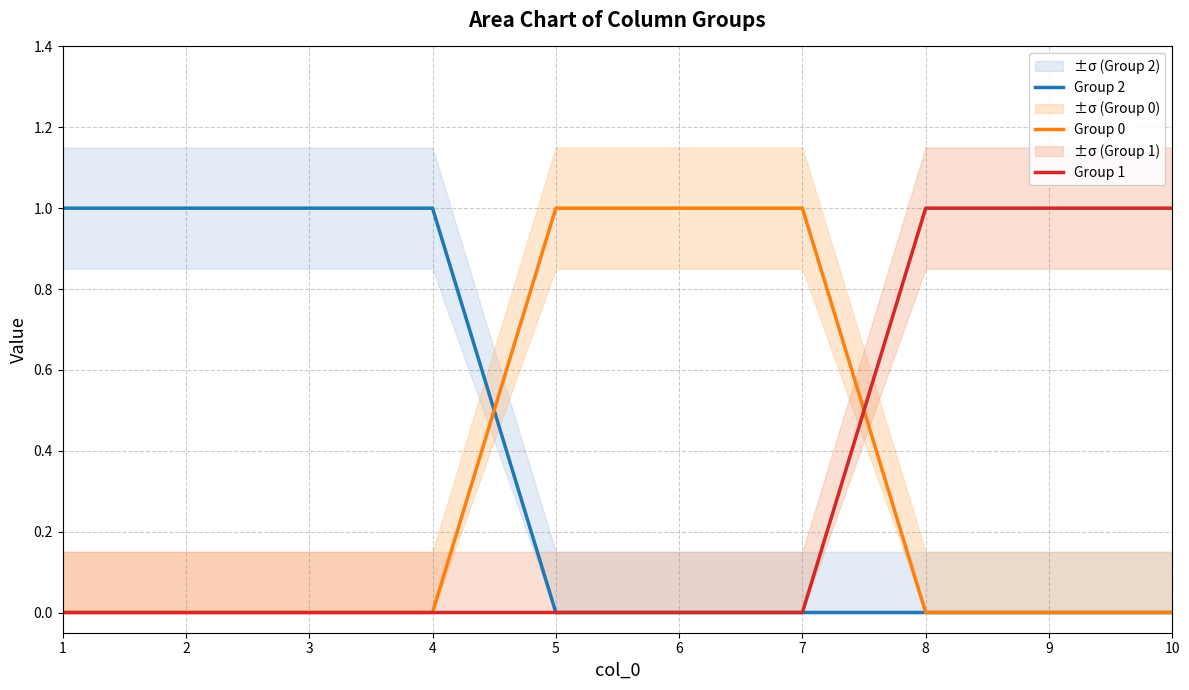

After their last crossing, which series has the higher values: Group 2 or Group 0?

Group 0